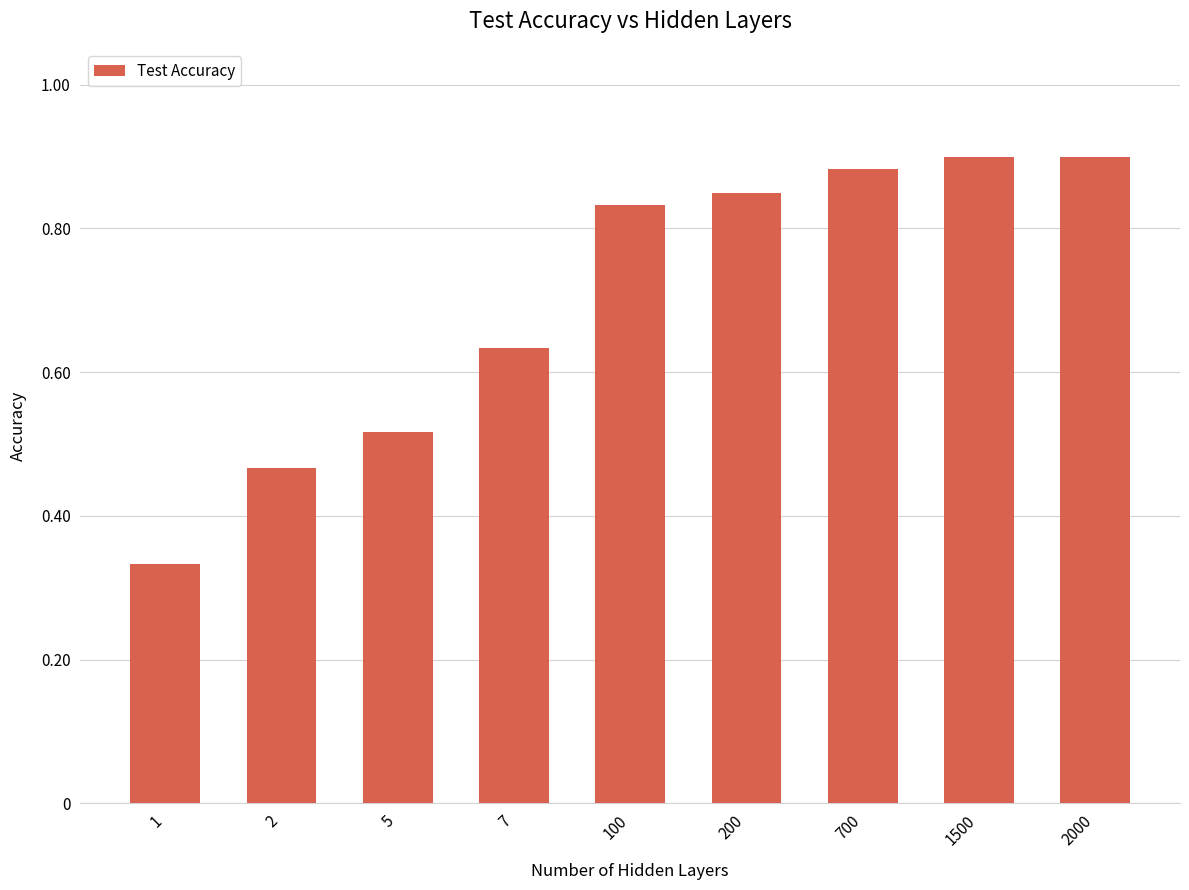

Are the bars horizontal?

No